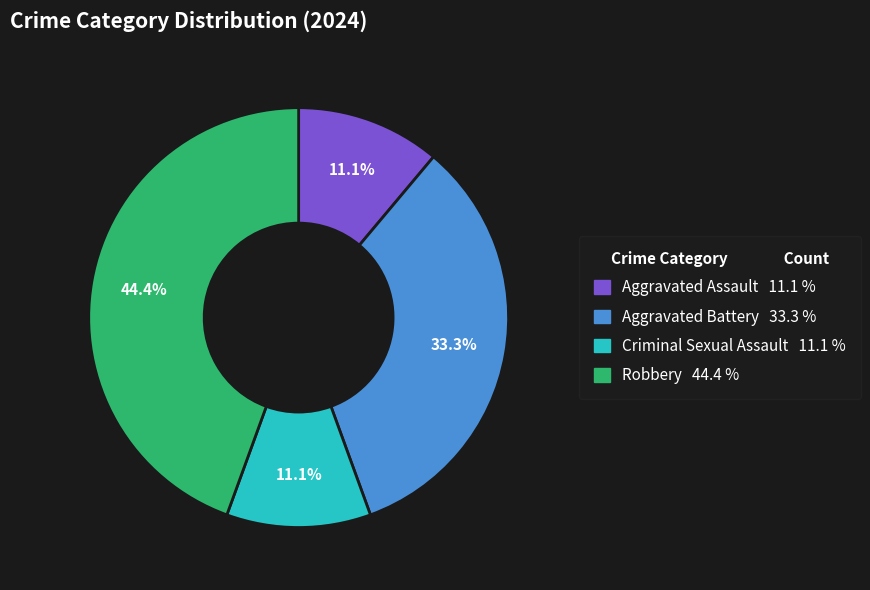

Between Aggravated Assault and Aggravated Battery, which is larger?

Aggravated Battery